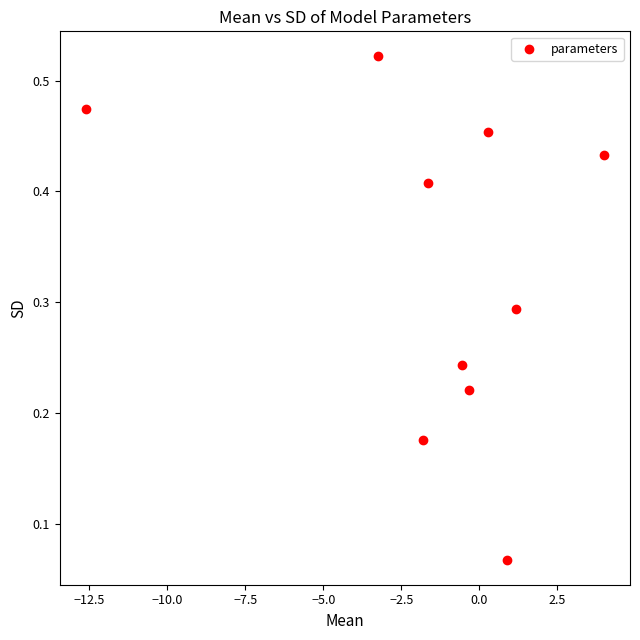

What is the average X value?

-1.4